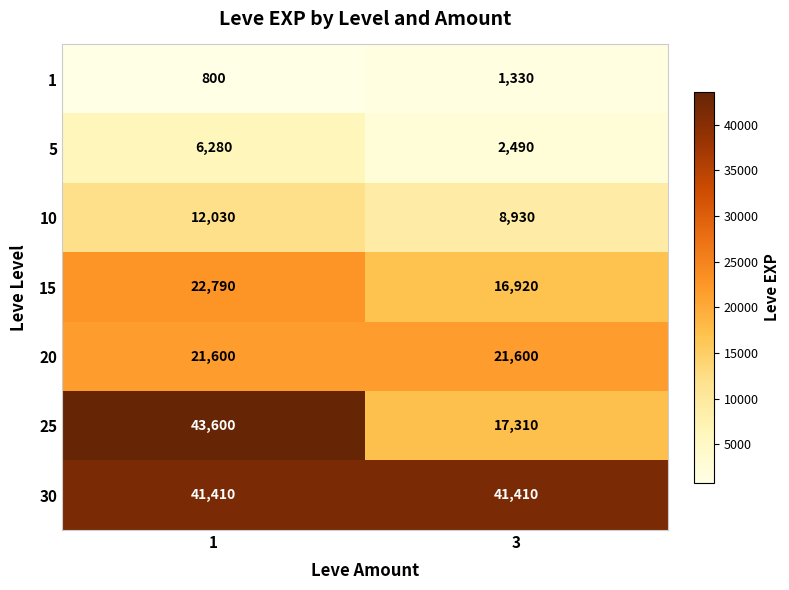

The value of 1 at 3 is 1330. True or false?

True